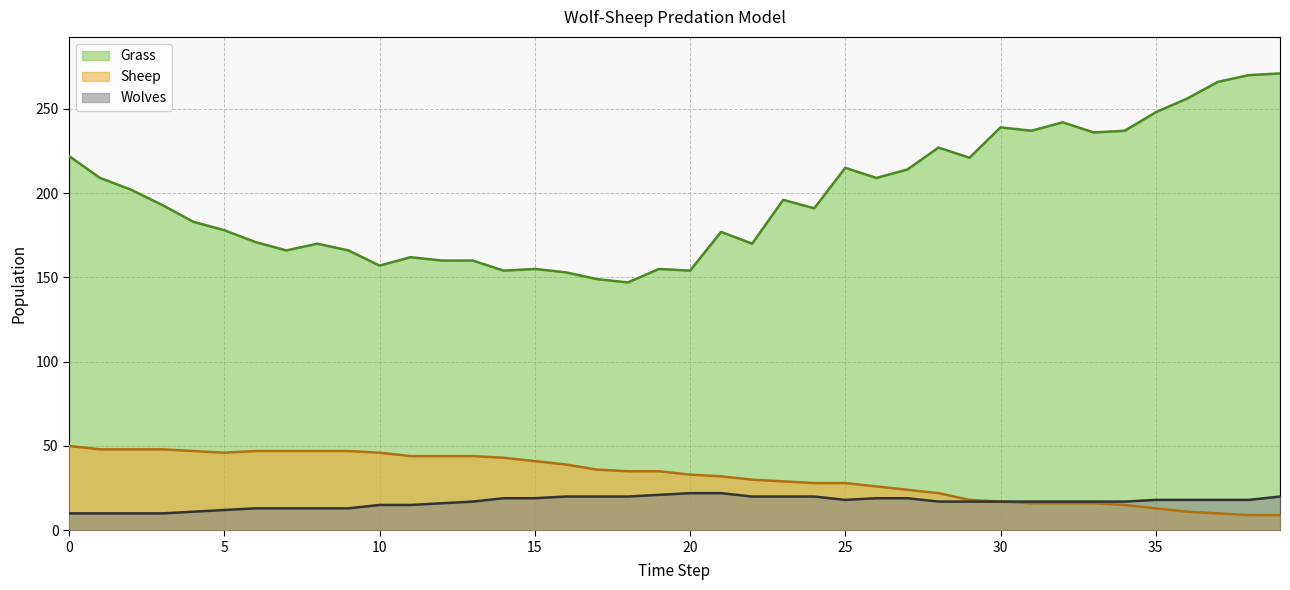

How many data points in Grass are less than 193?

20